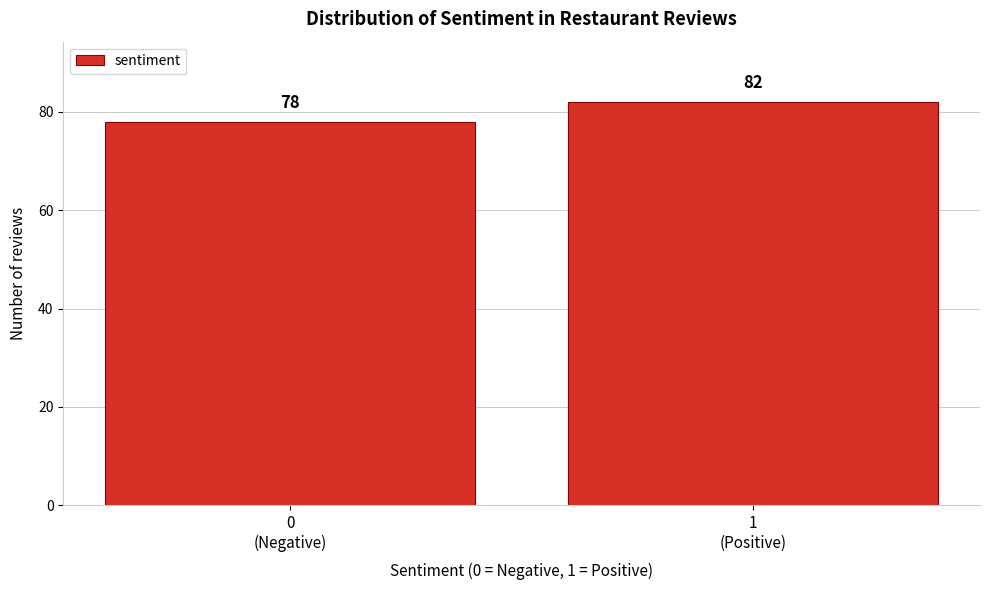

Reading right to left, what are all the values shown in this chart?

82	78